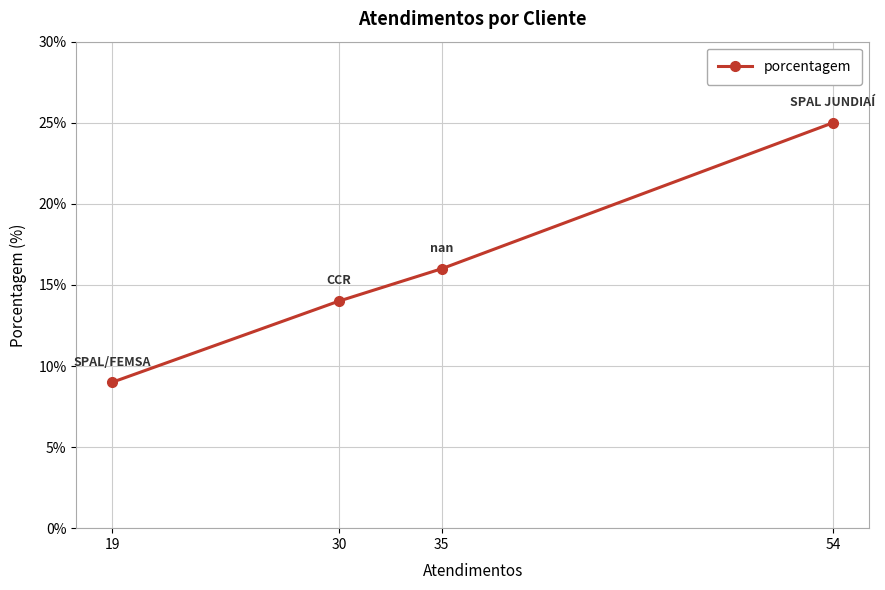

List the labels in order of value, largest first.

54, 35, 30, 19